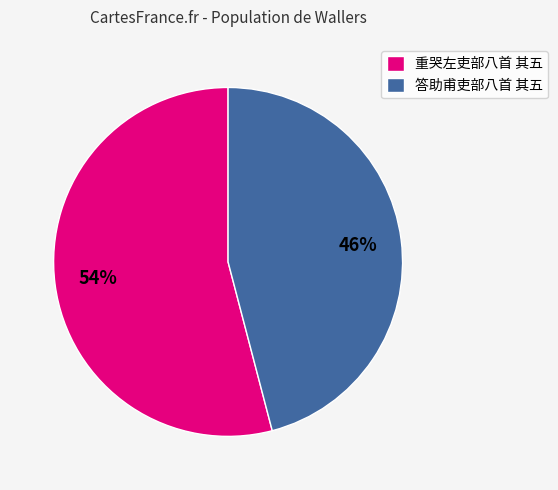

Rank the categories by value from highest to lowest.

重哭左吏部八首 其五, 答助甫吏部八首 其五